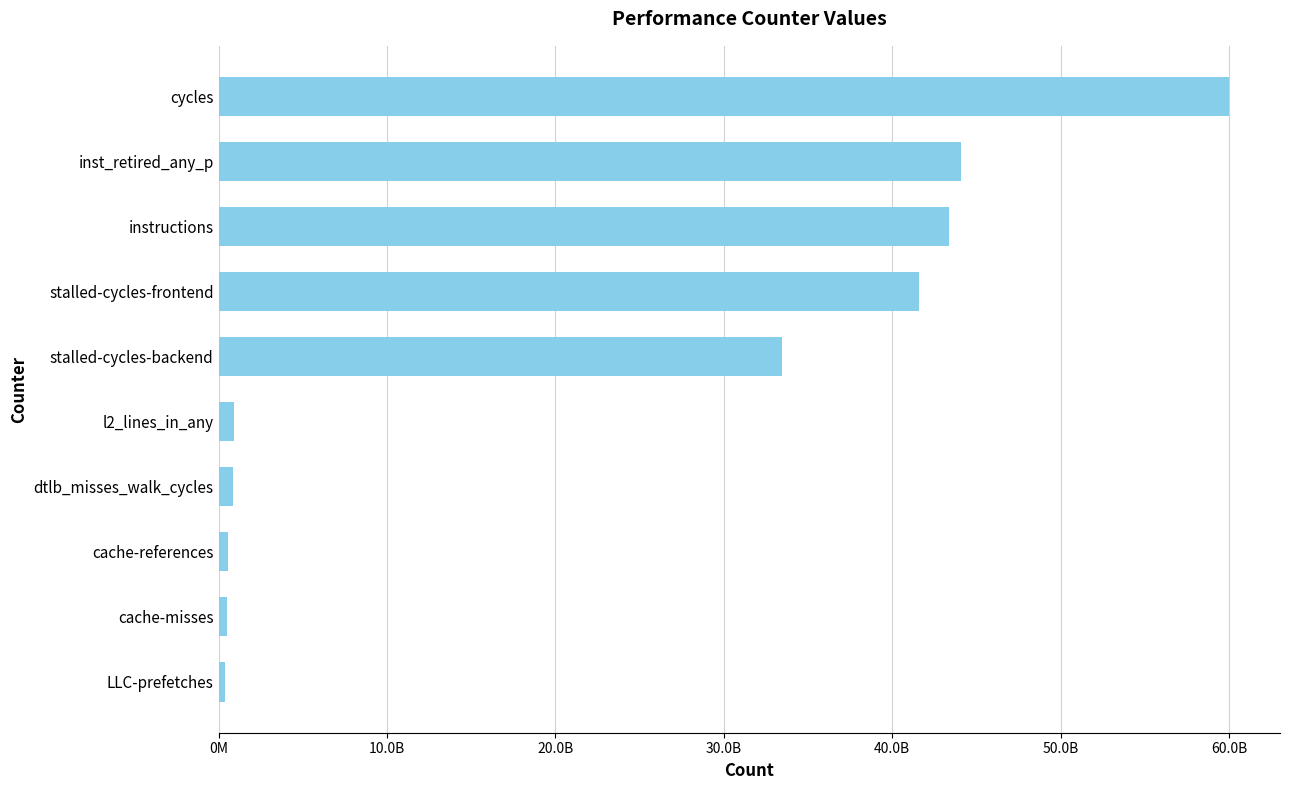

Are the bars horizontal?

Yes